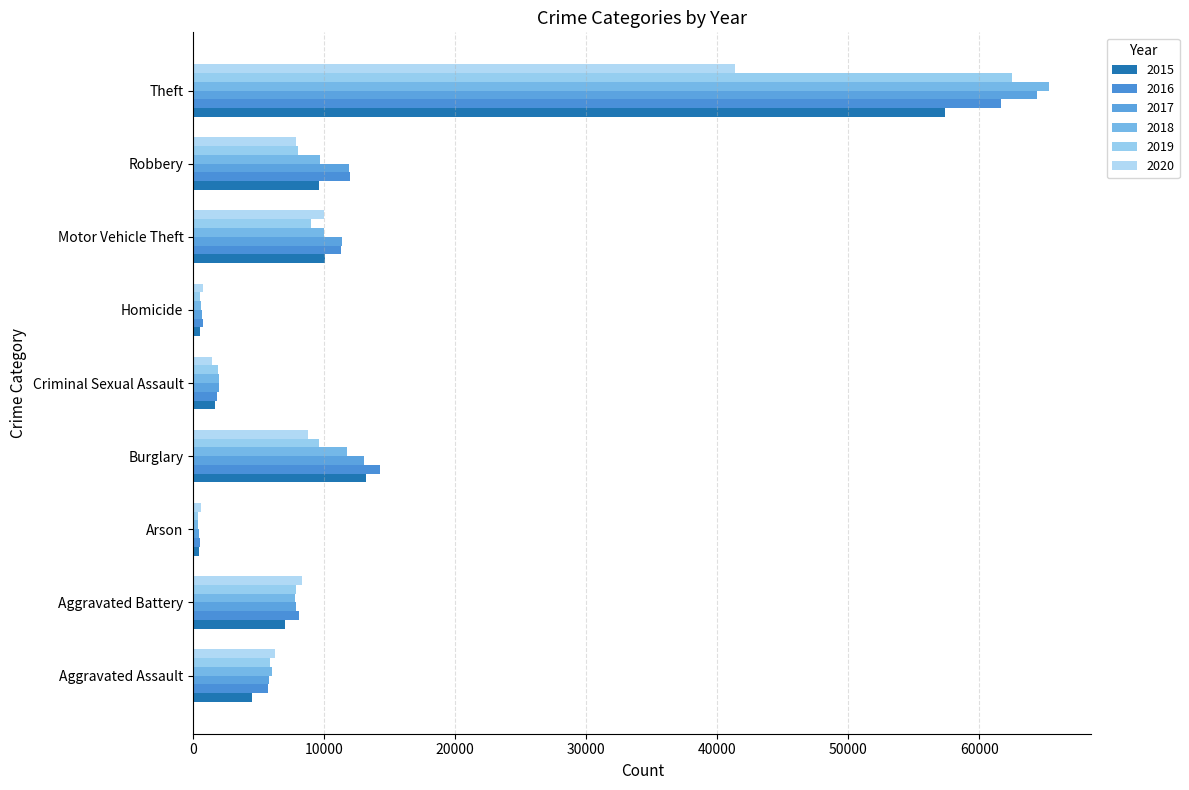

What is the total value across all series at Motor Vehicle Theft?

61655